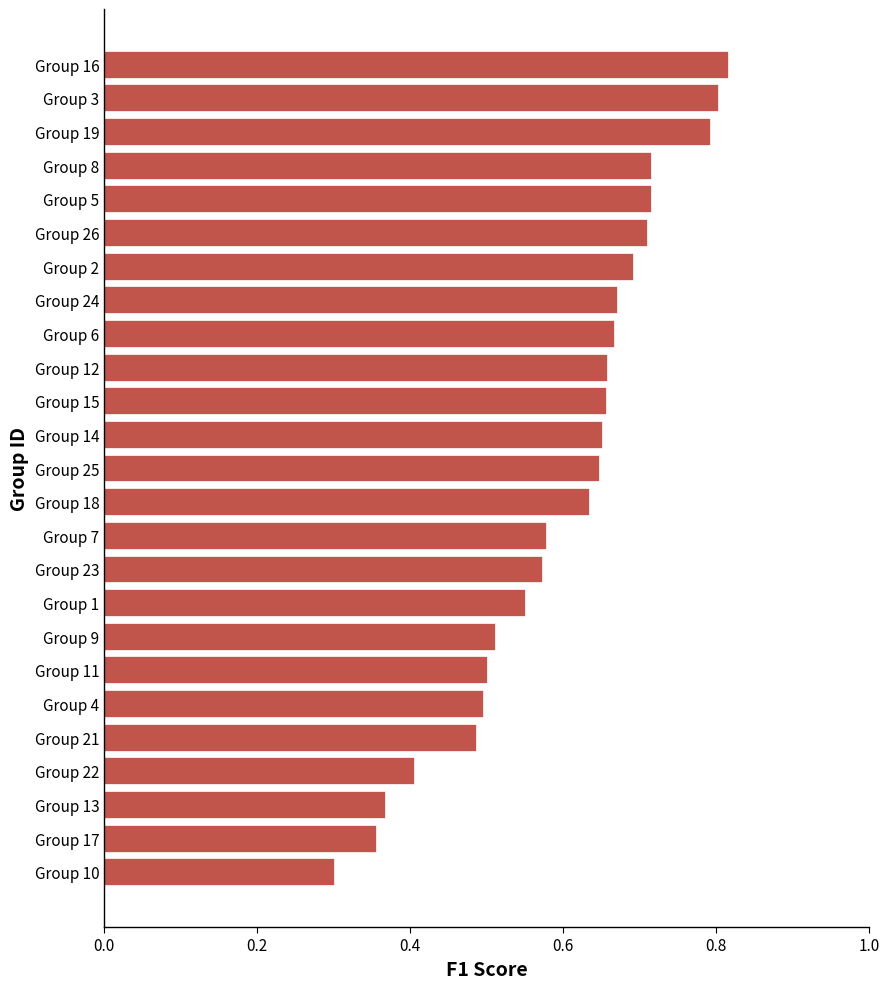

True or false: the data shows 0.9 at Group 25.

False